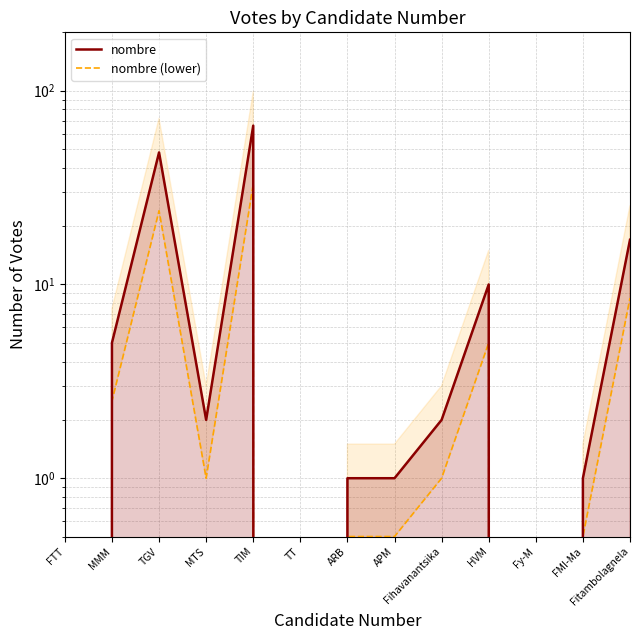

True or false: nombre (lower) has more than 0 interior local peaks.

True